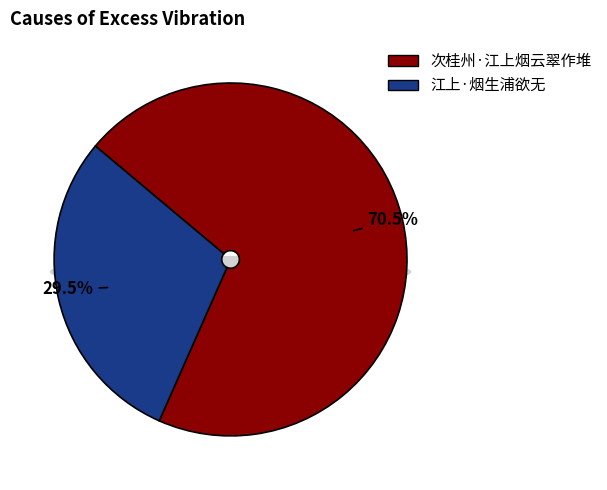

How much of the chart is everything except 次桂州·江上烟云翠作堆?

29.5%